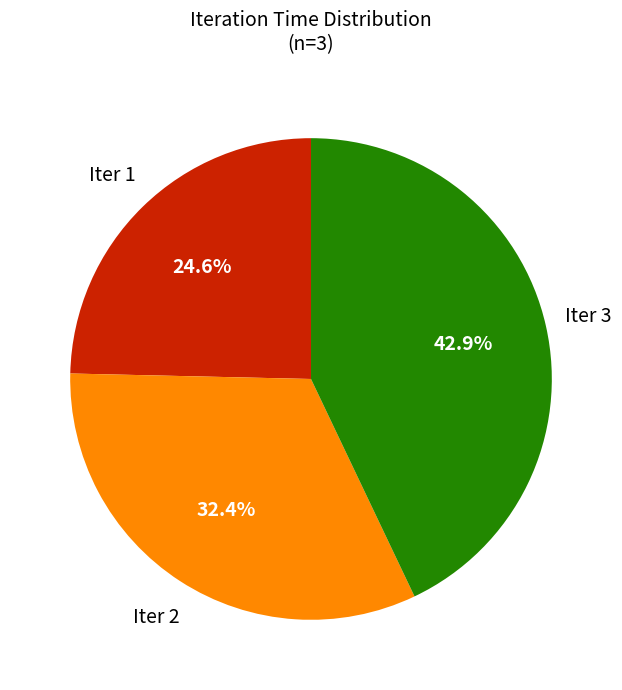

How many slices are in this pie chart?

3